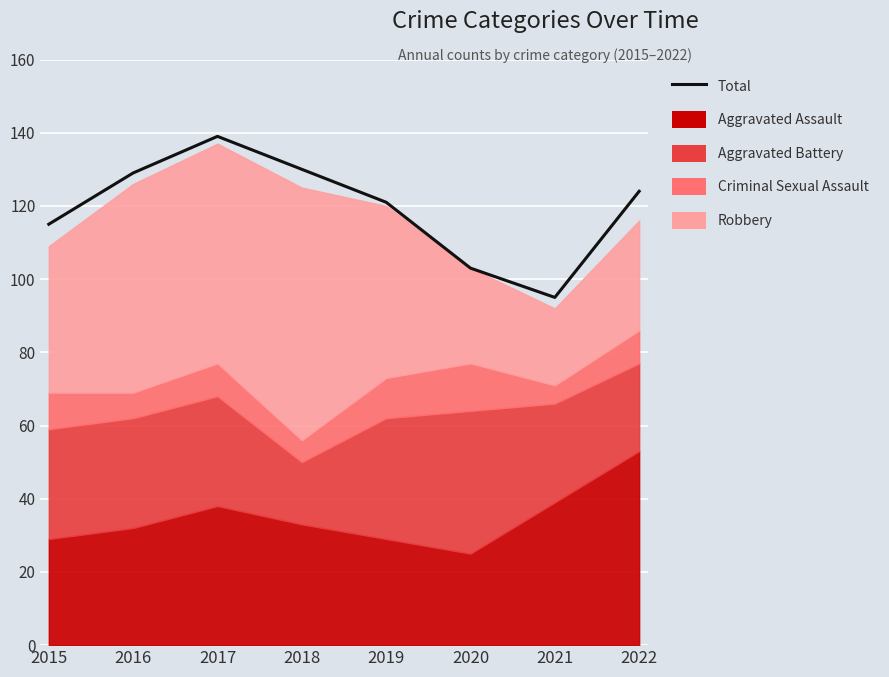

What is the value of the 2nd point from the left?

129